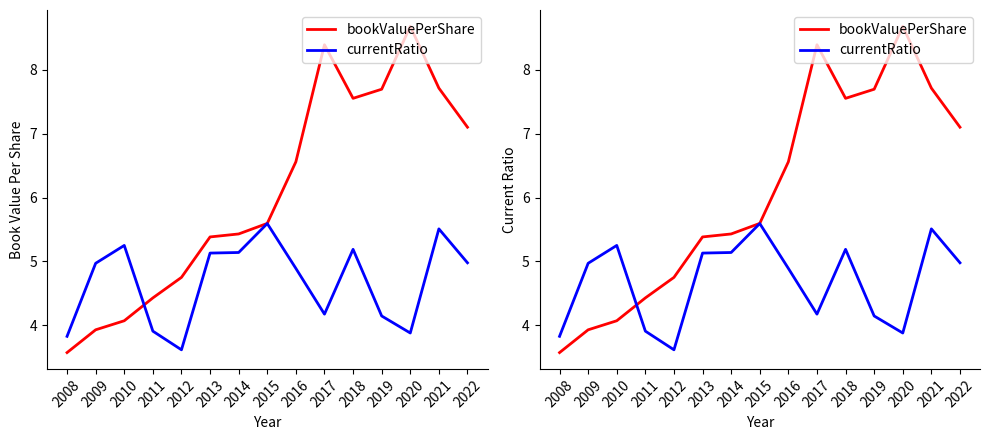

True or false: currentRatio and bookValuePerShare cross at least once.

True